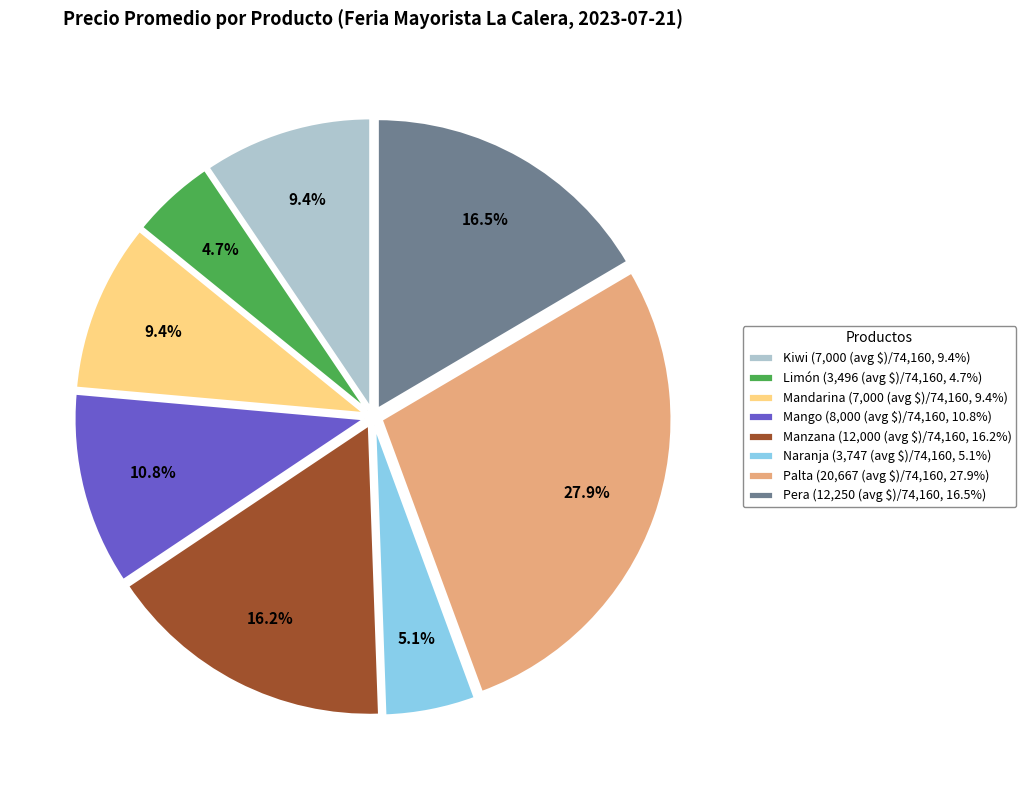

How many slices are in this pie chart?

8